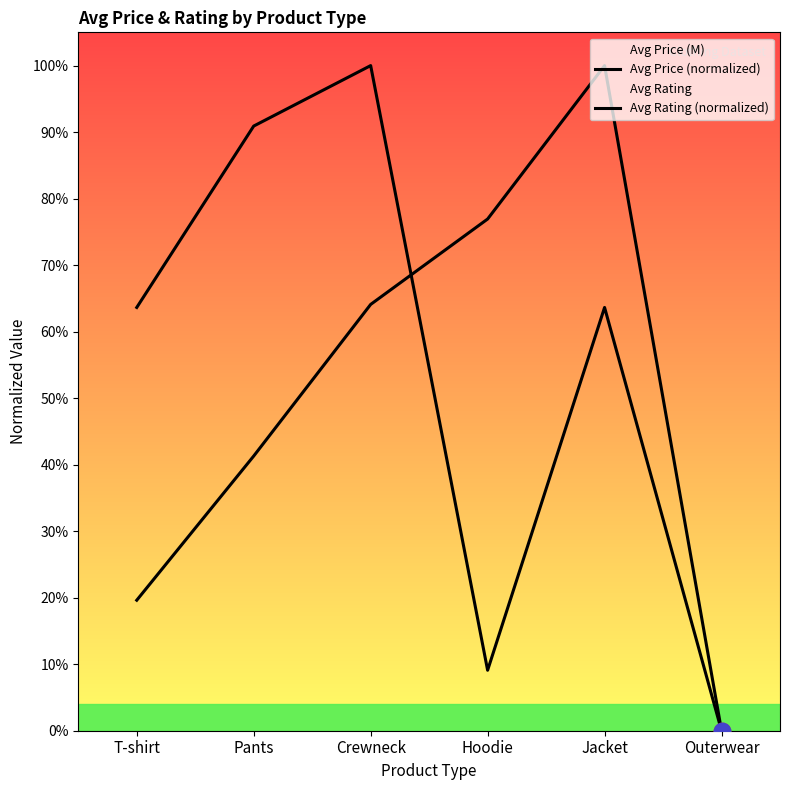

Which series reaches the minimum Y coordinate?

Avg Price (normalized)